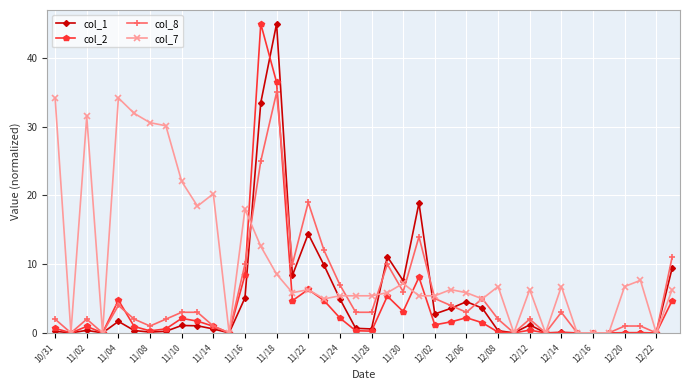

What is the greatest value displayed?

45.0